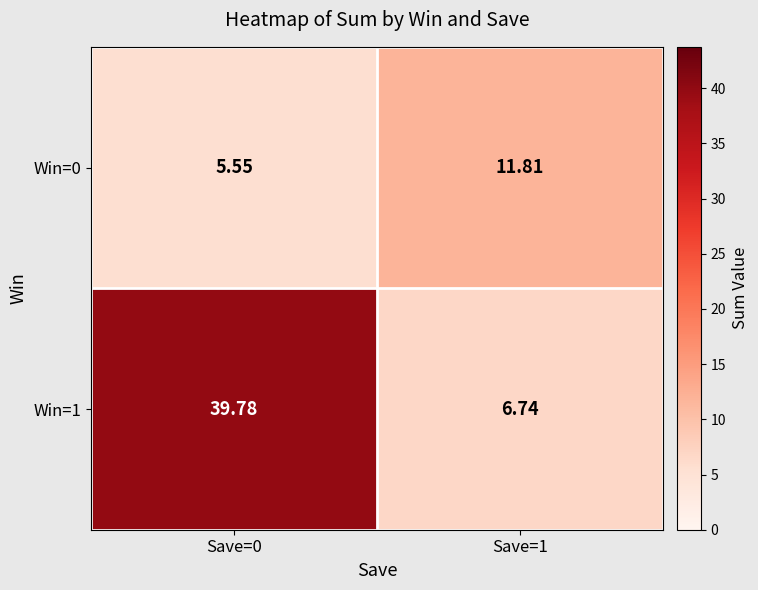

Is the value of Win=0 at Save=0 greater than the value of Win=1 at Save=1?

No